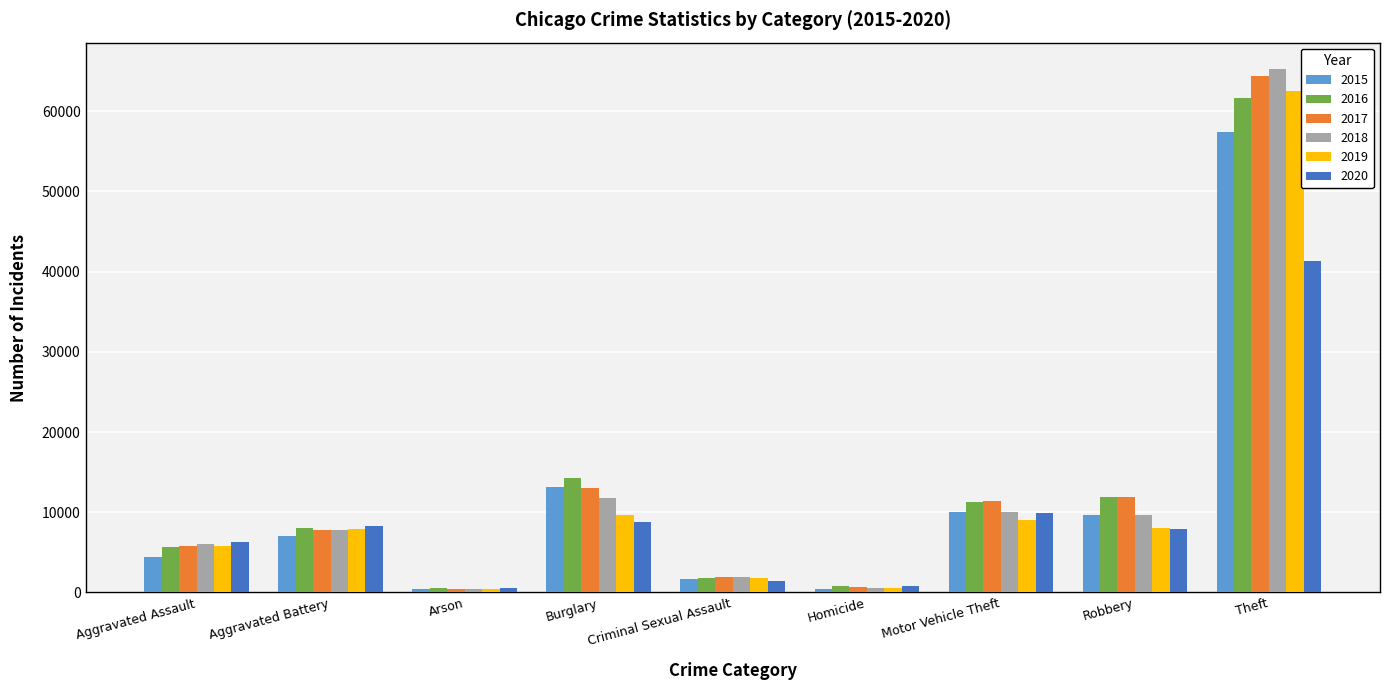

Which category has the highest value in the 2016 series?

Theft